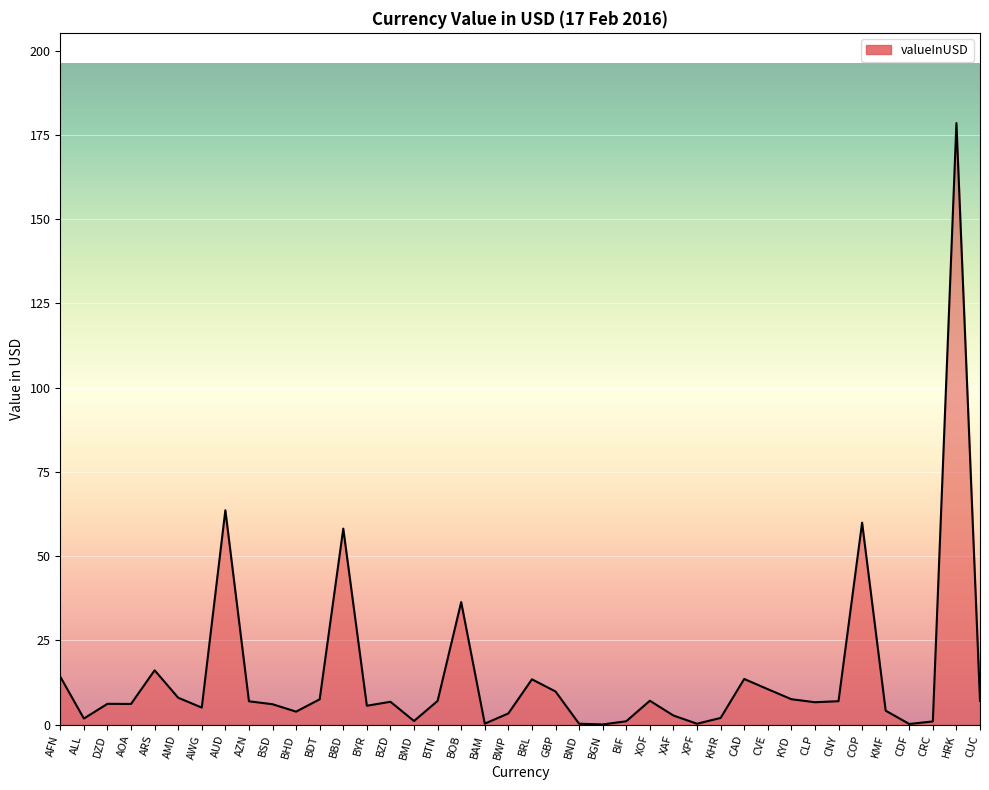

Which has a higher value, AUD or BAM?

AUD